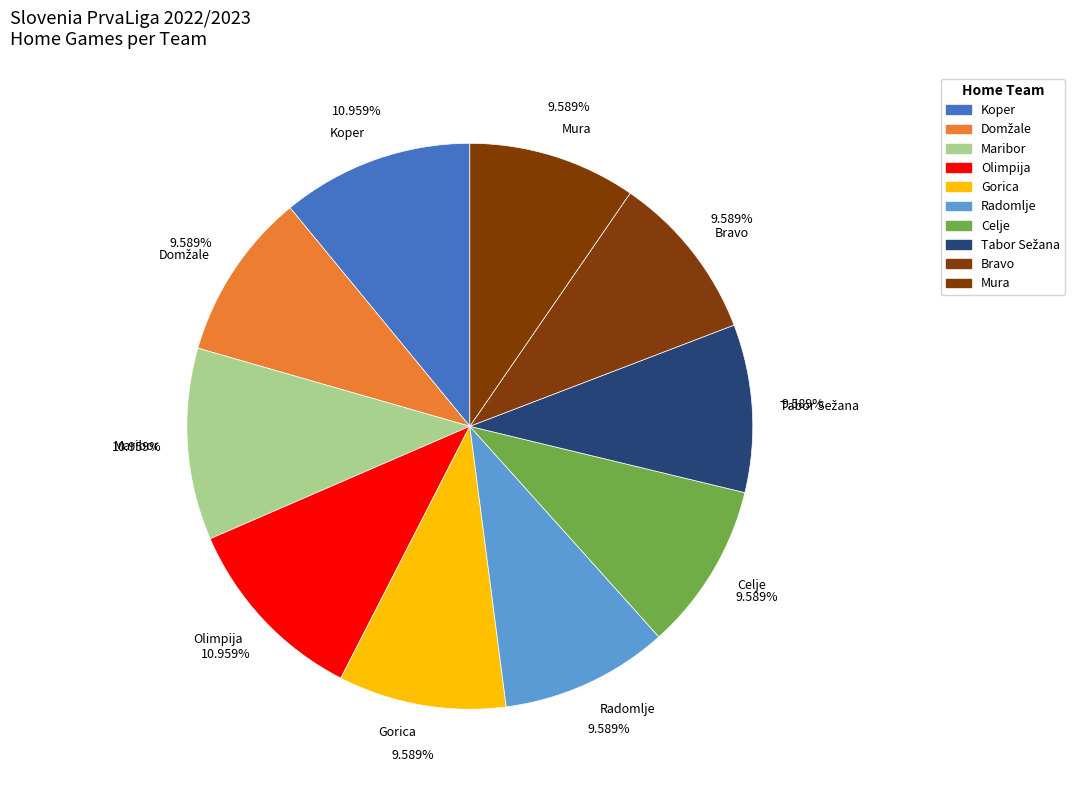

To the nearest percent, what portion does Bravo represent?

10%